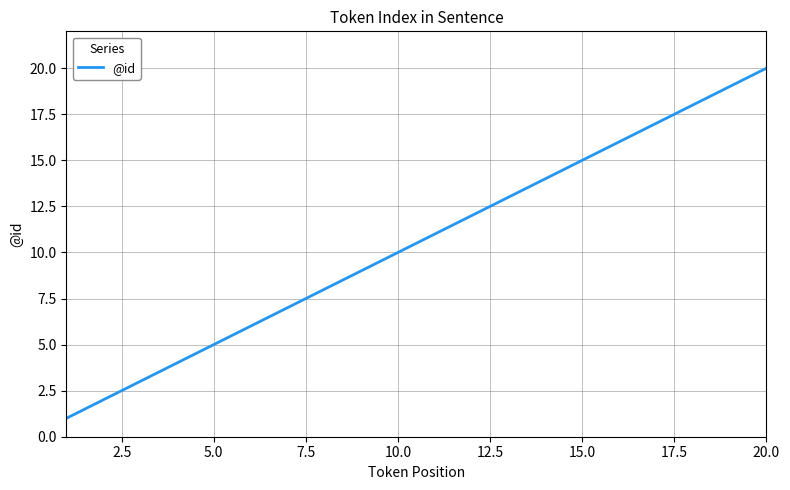

What is the maximum value shown in the chart?

20